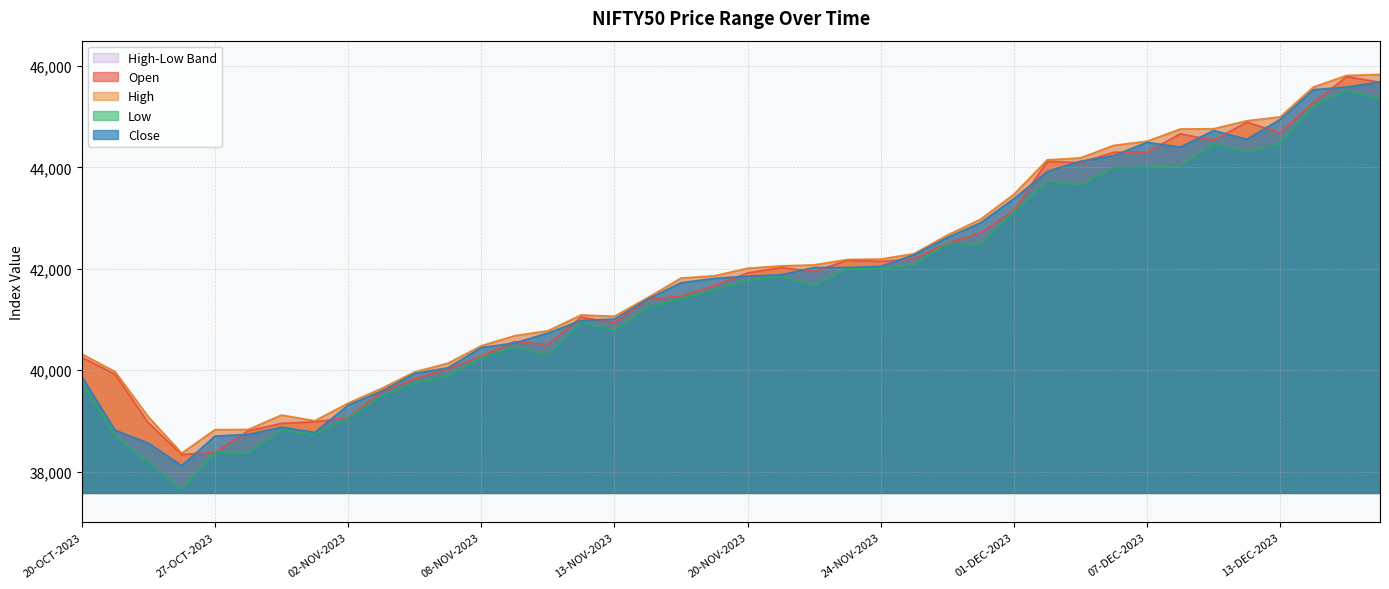

Read the Open value at 27-OCT-2023.

38383.5